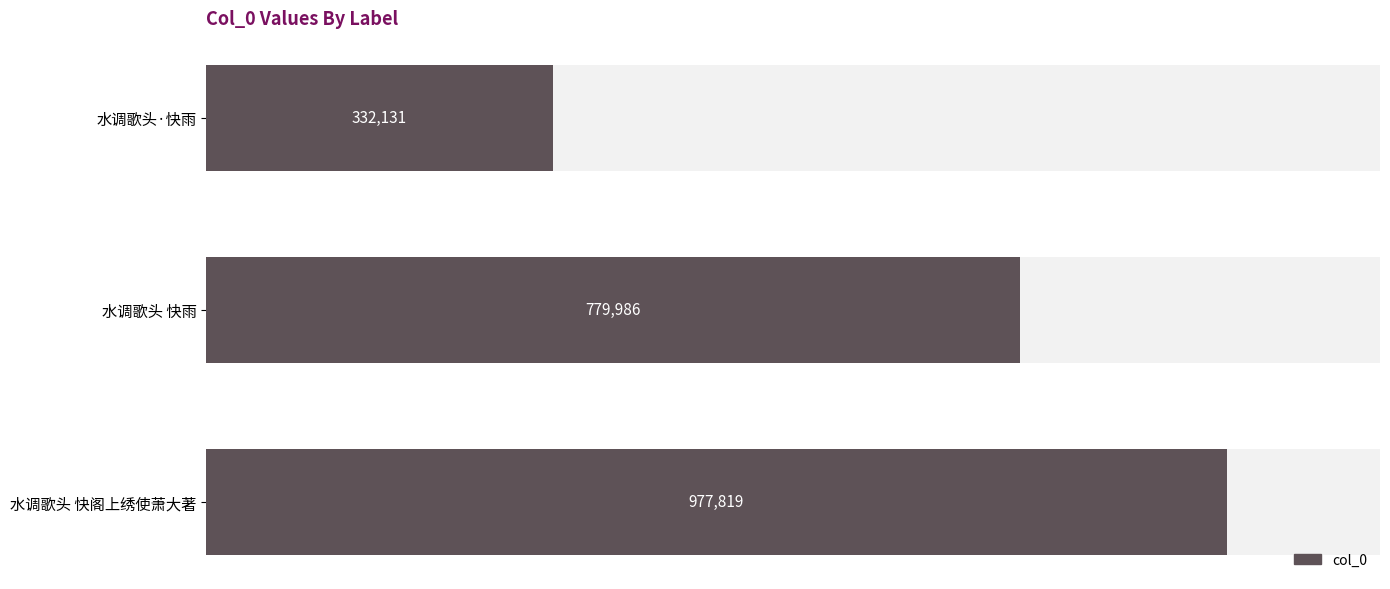

Does the chart contain stacked bars?

No